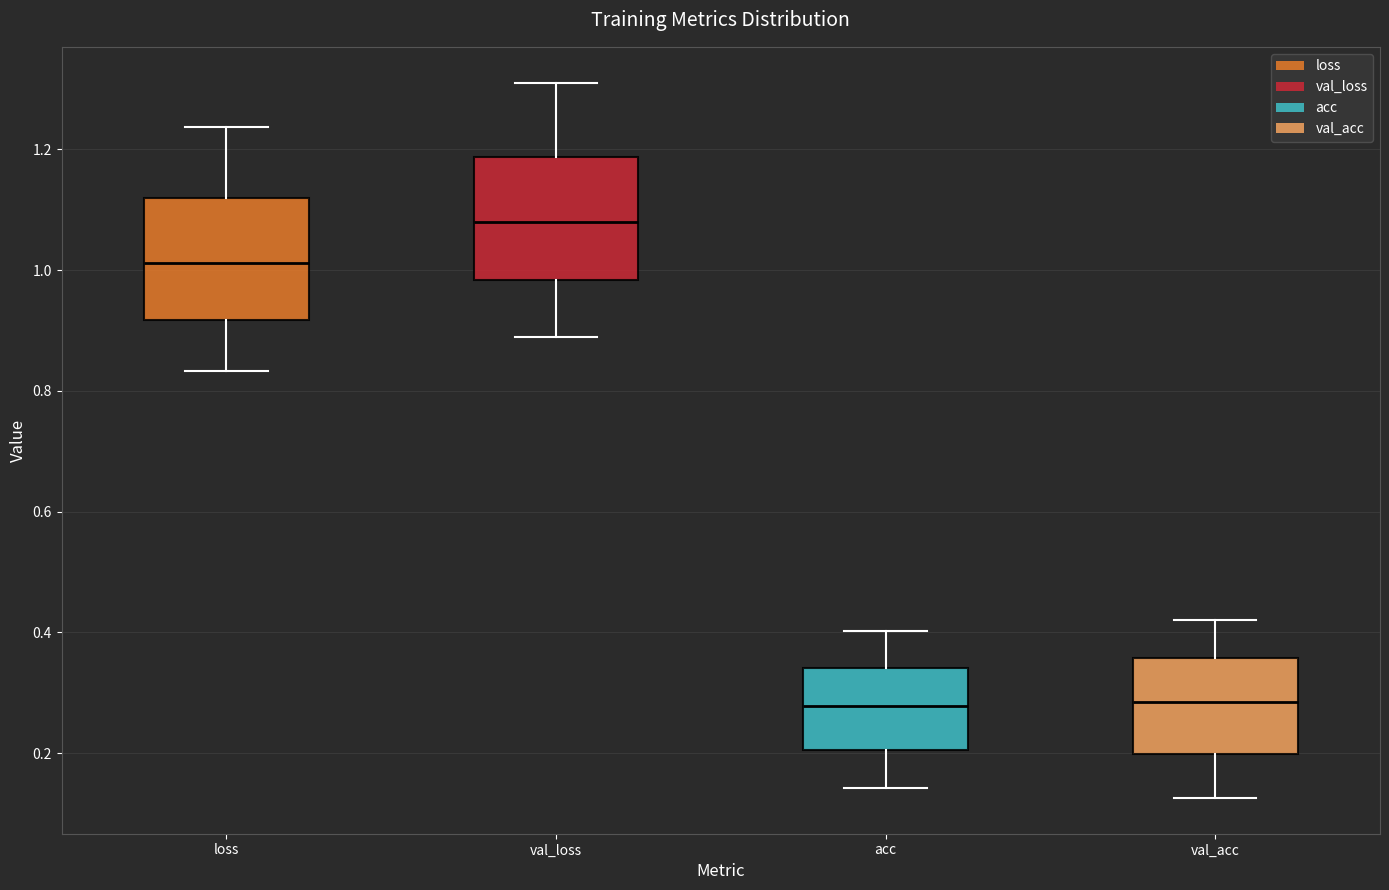

Where does the upper whisker of the box for acc end on the y-axis? The values are not printed on the chart, so give them approximately, as read against the axis.

0.40